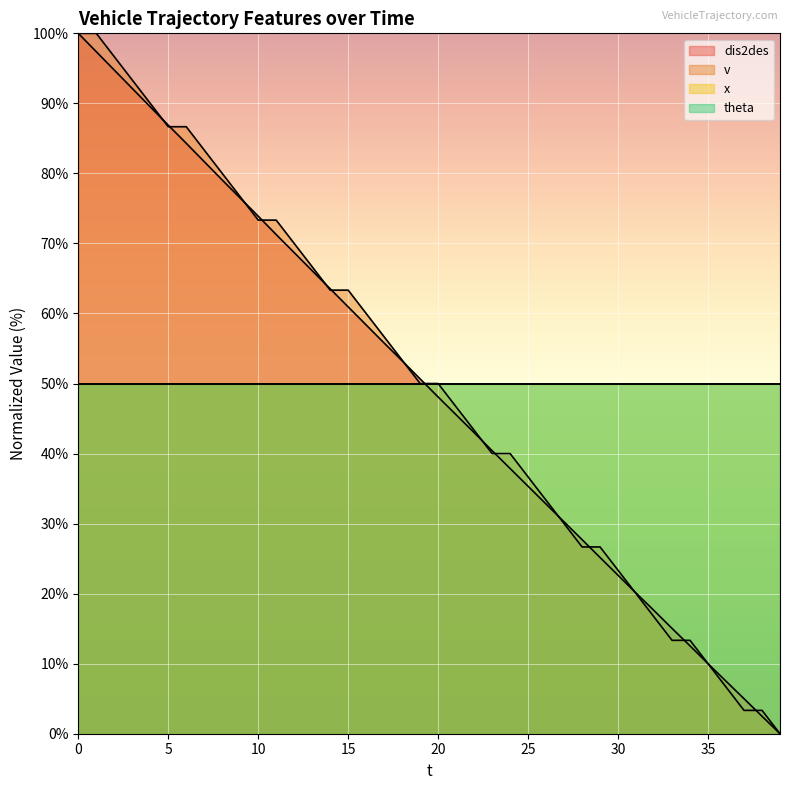

How many data points in v are above 49?

21